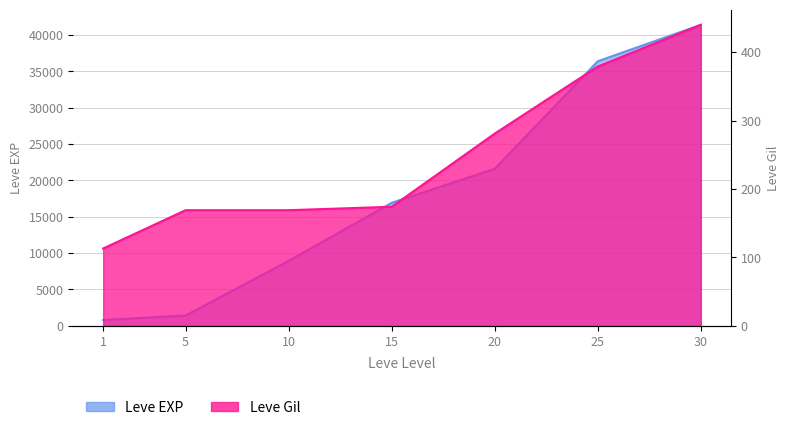

Which label corresponds to the largest value in the chart?

30